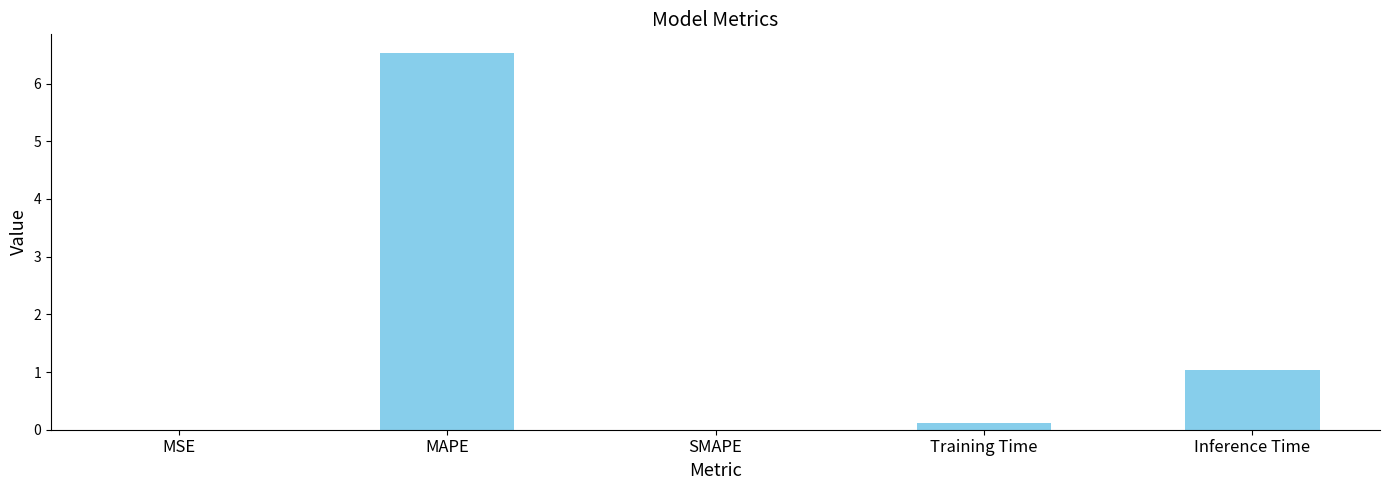

How many distinct data groups are displayed?

1